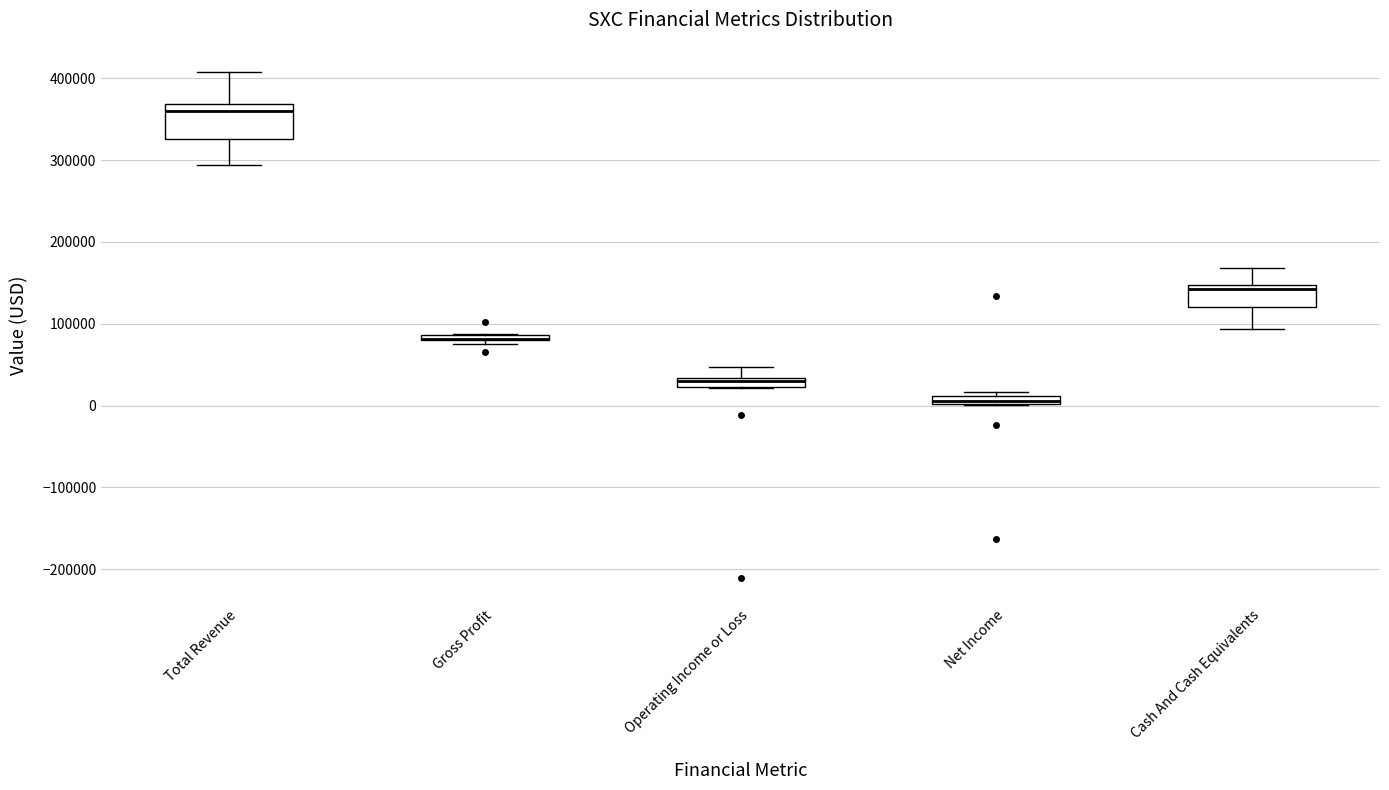

Where is the upper edge of the box for Net Income on the y-axis? The values are not printed on the chart, so give them approximately, as read against the axis.

10000